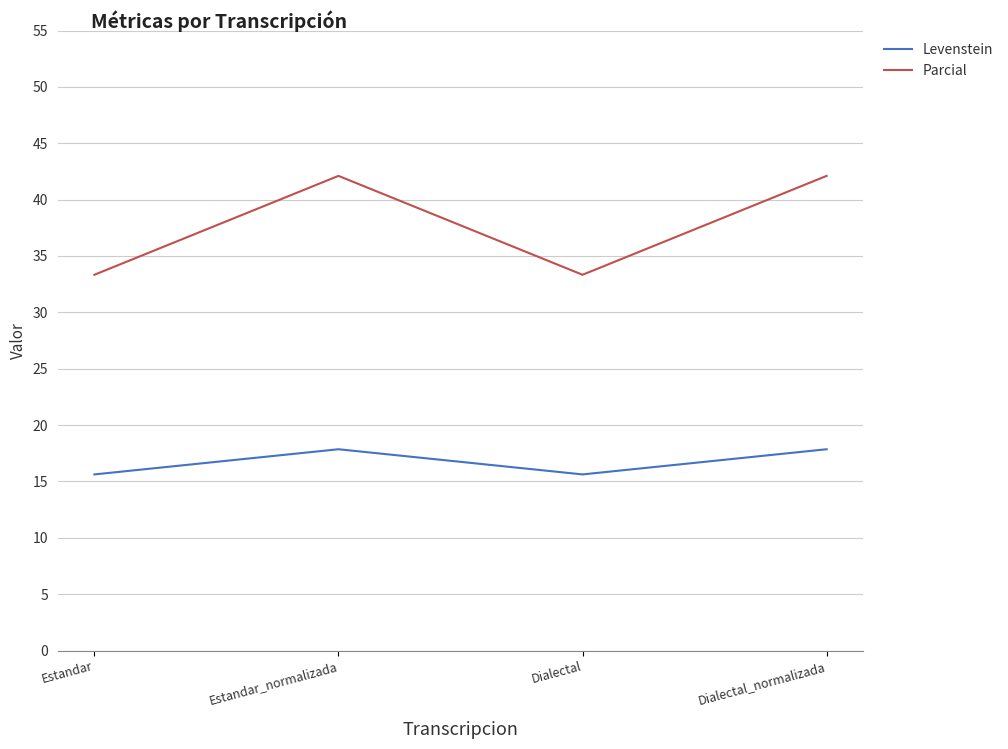

Which series has the largest total across all categories?

Parcial